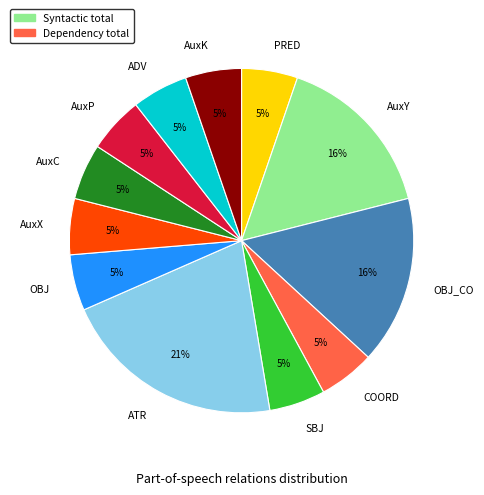

Is the sum of AuxK and OBJ greater than half?

No